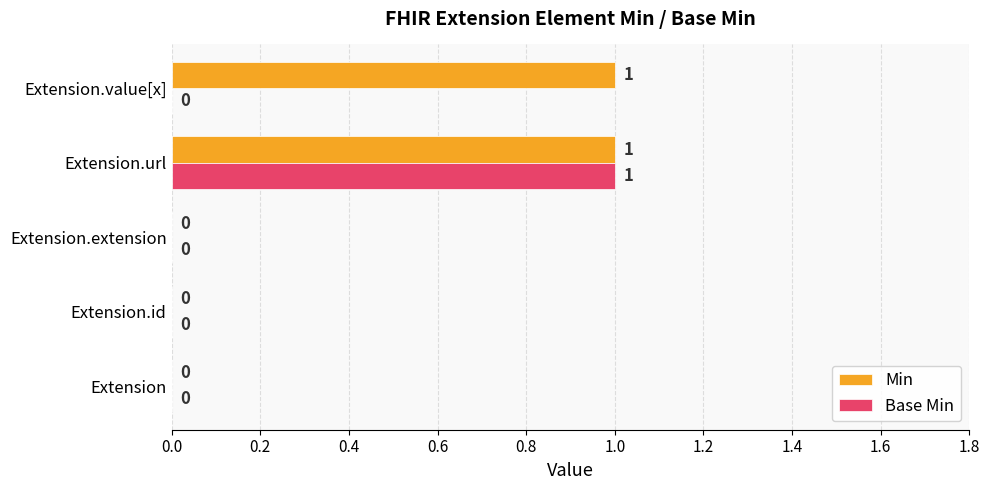

Between Extension and Extension.value[x], which series saw the biggest shift?

Min